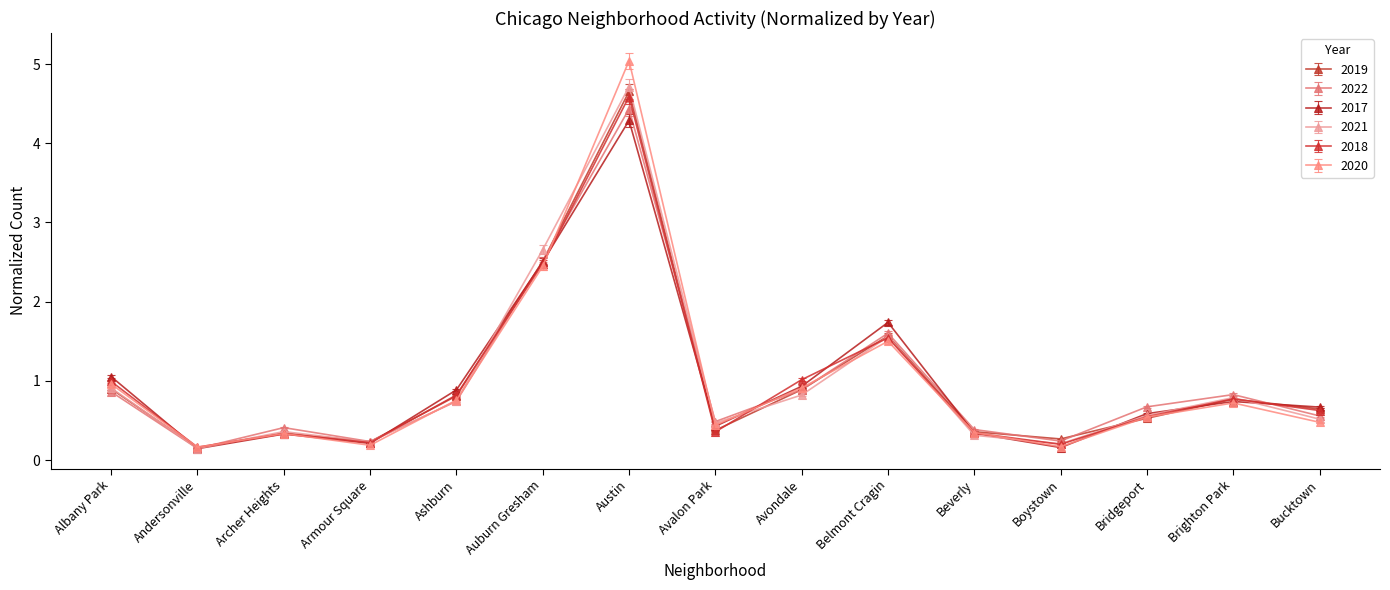

At which category is the sum across all series the highest?

Austin